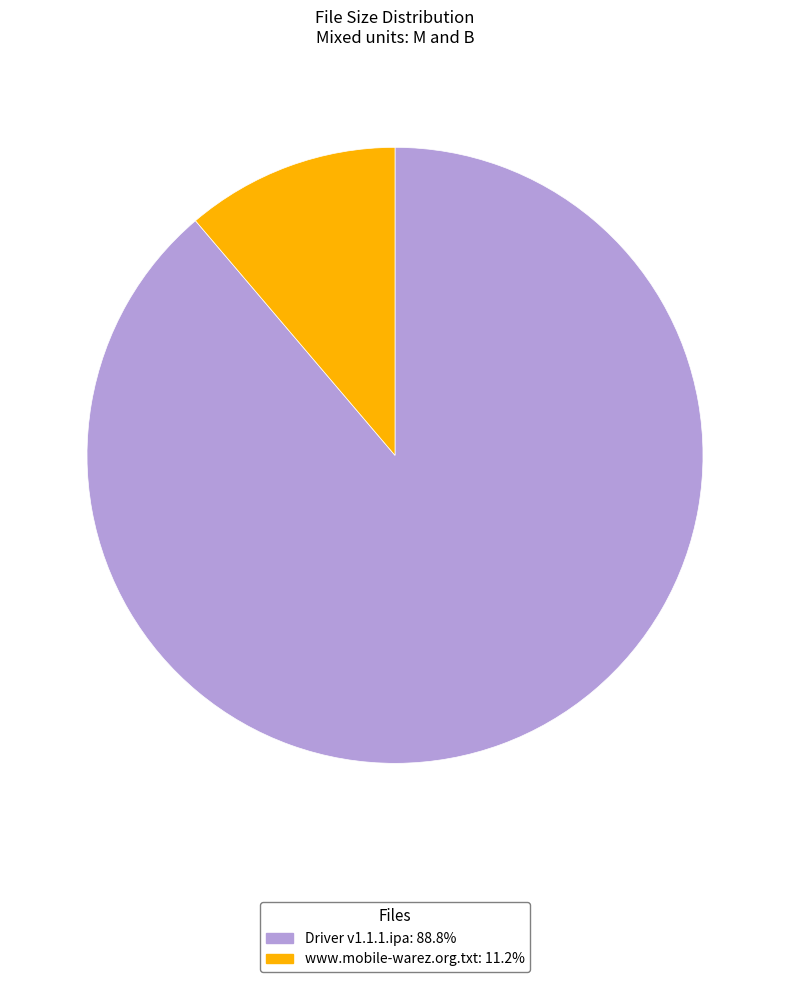

What is the smallest slice in the pie chart?

www.mobile-warez.org.txt